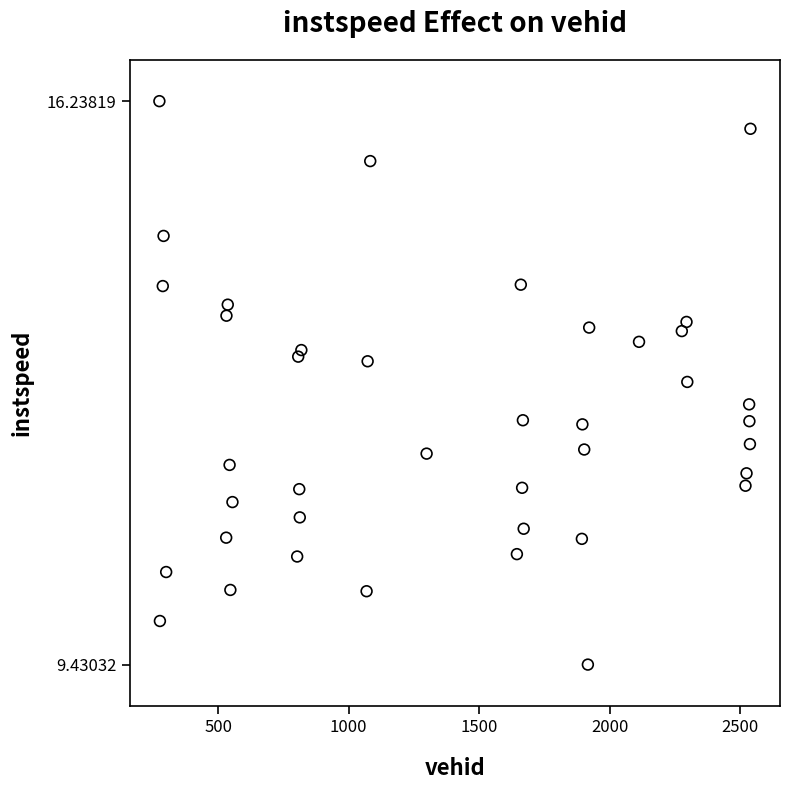

What is the range of Y values (max minus min)?

6.8